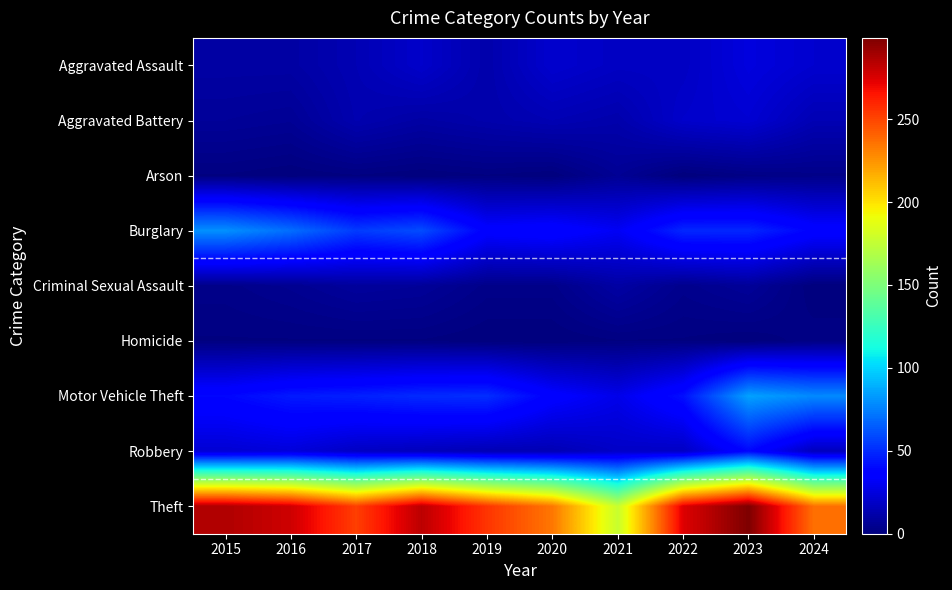

Which label corresponds to the largest value in the chart?

2023